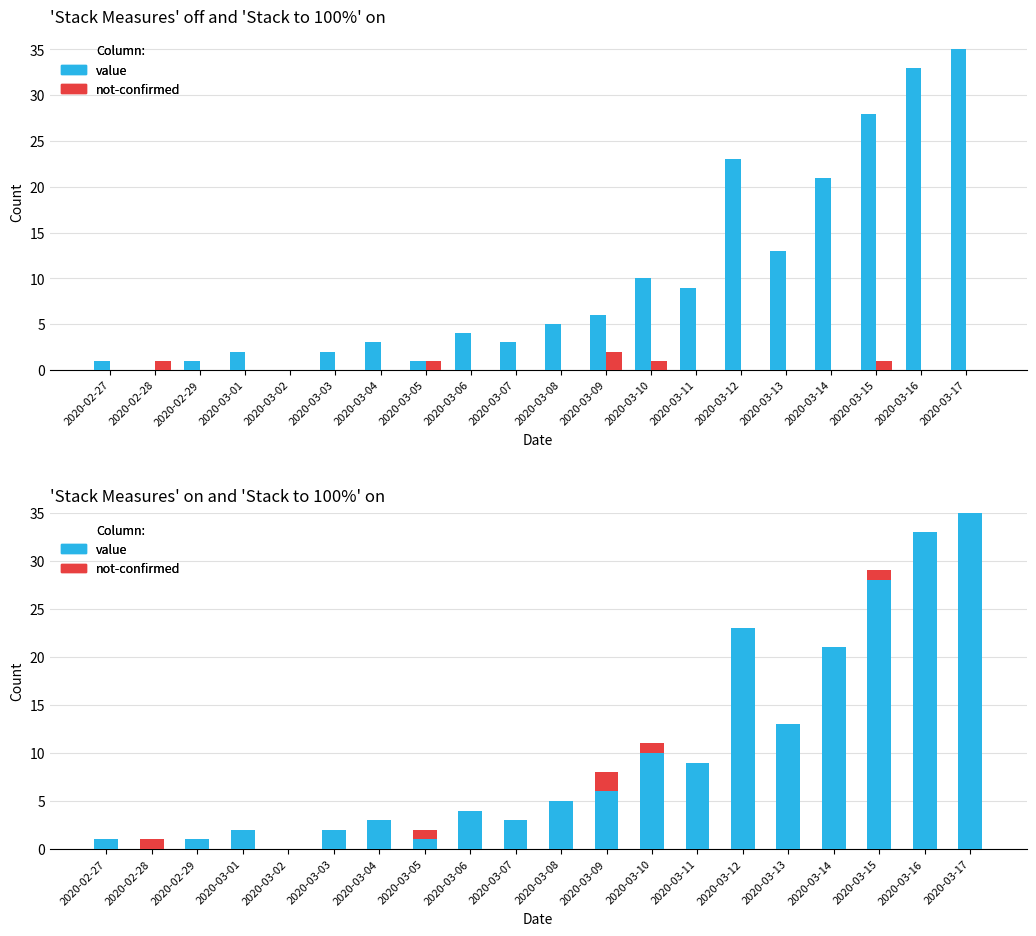

Reading left to right, extract all data points from this chart.

value: 1	0	1	2	0	2	3	1	4	3	5	6	10	9	23	13	21	28	33	35
not-confirmed: 0	1	0	0	0	0	0	1	0	0	0	2	1	0	0	0	0	1	0	0